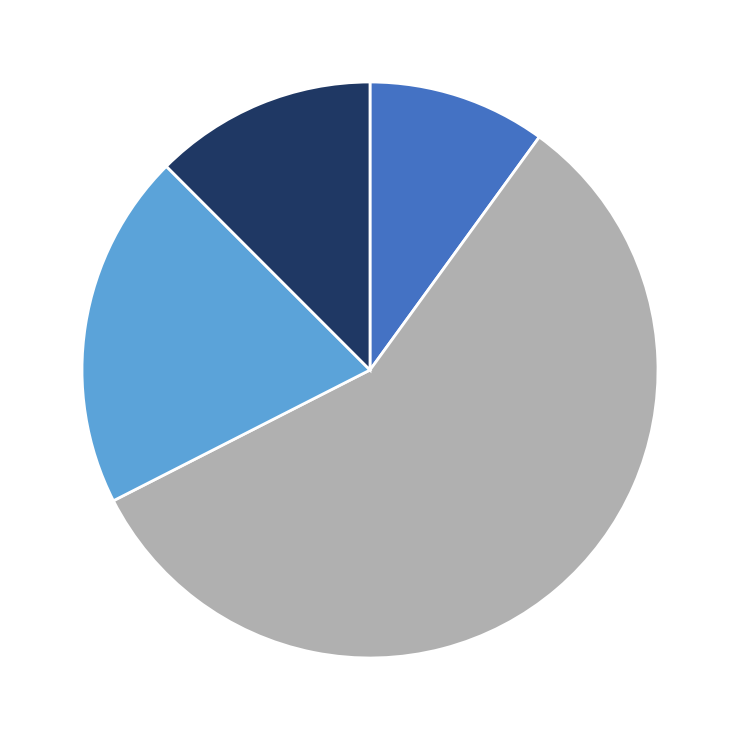

Does any single category account for the majority?

Yes